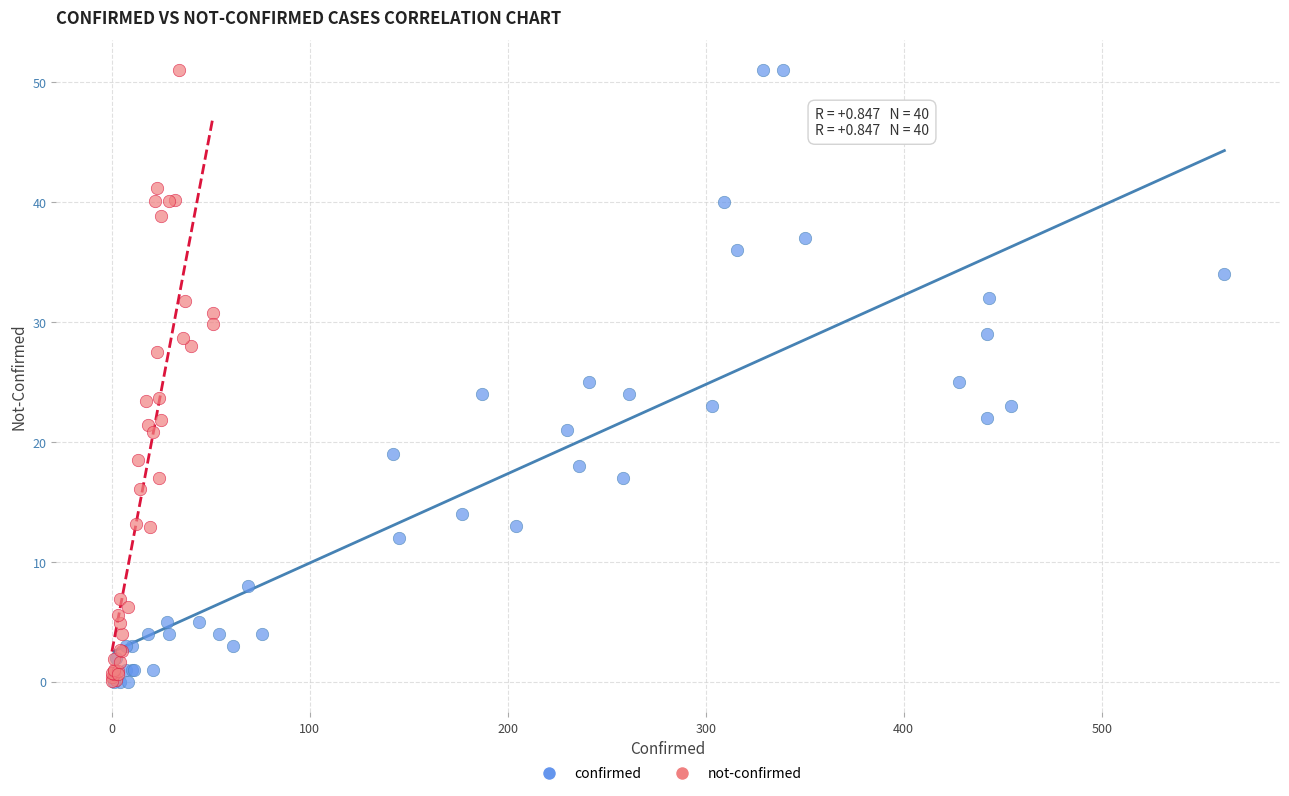

What are all the series names shown in the legend?

confirmed, not-confirmed